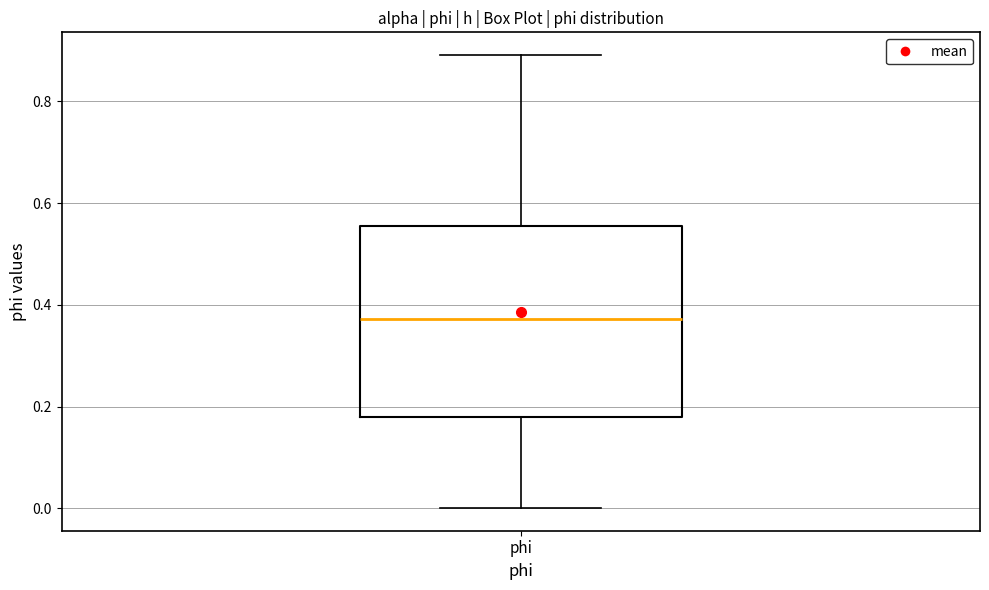

Transcribe this box plot: give where the median line is, the range the box spans, and where the two whiskers end, as read against the y-axis. The values are not printed on the chart, so give them approximately, as read against the axis.

median 0.38, box 0.18 to 0.56, whiskers 0.00 to 0.90